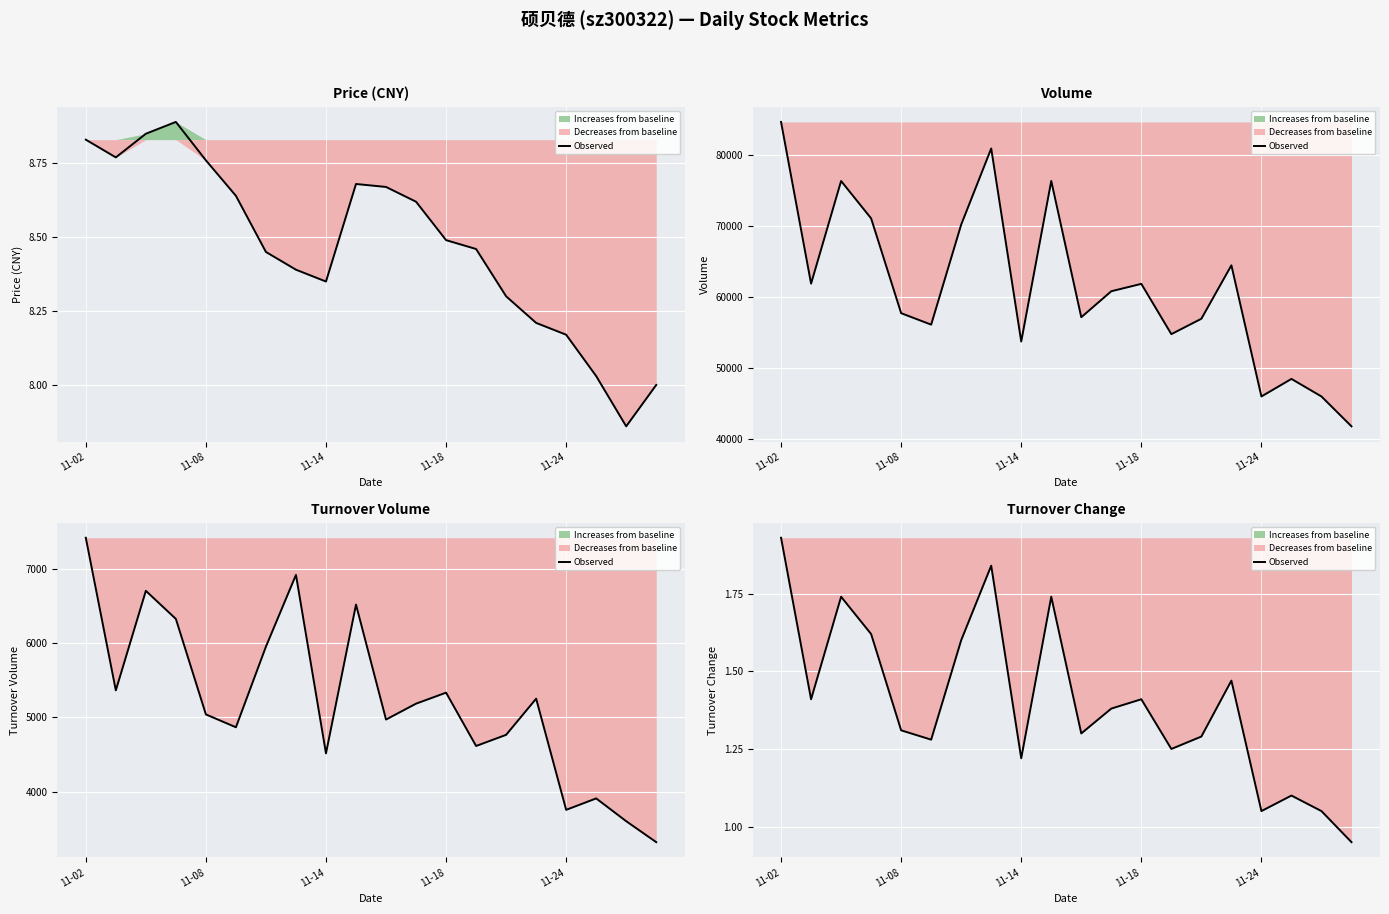

What is the change in value from 9 to 16?

-0.7